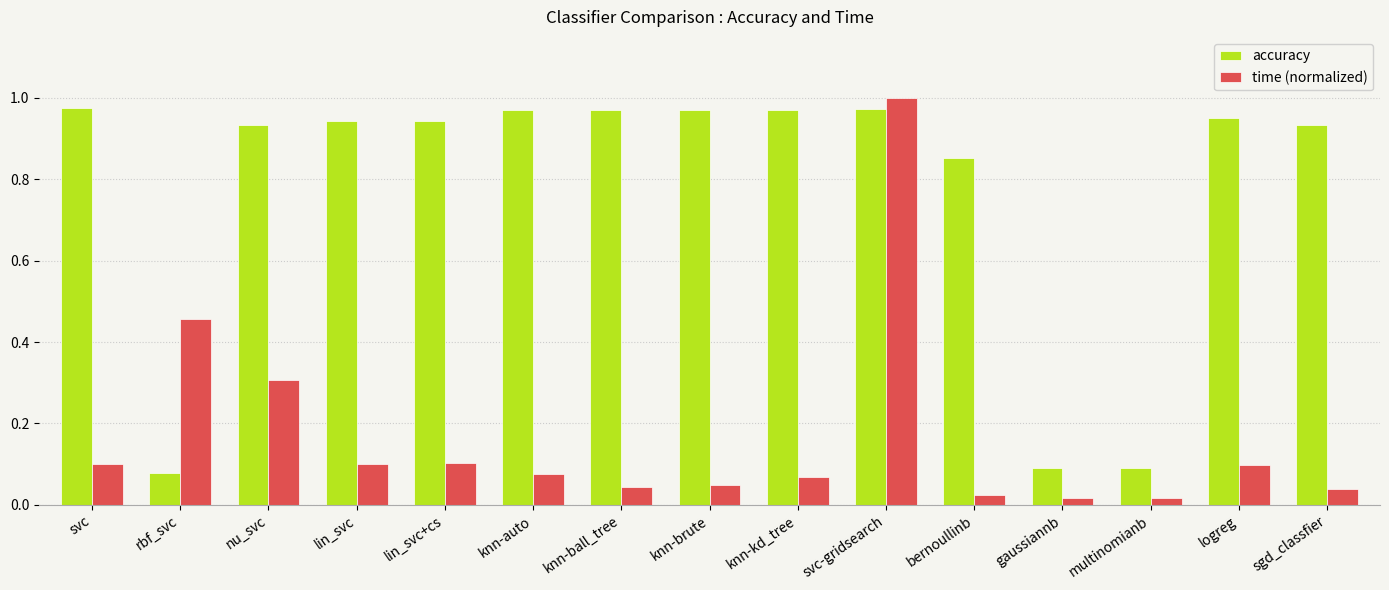

What is the sum of all accuracy values?

11.6